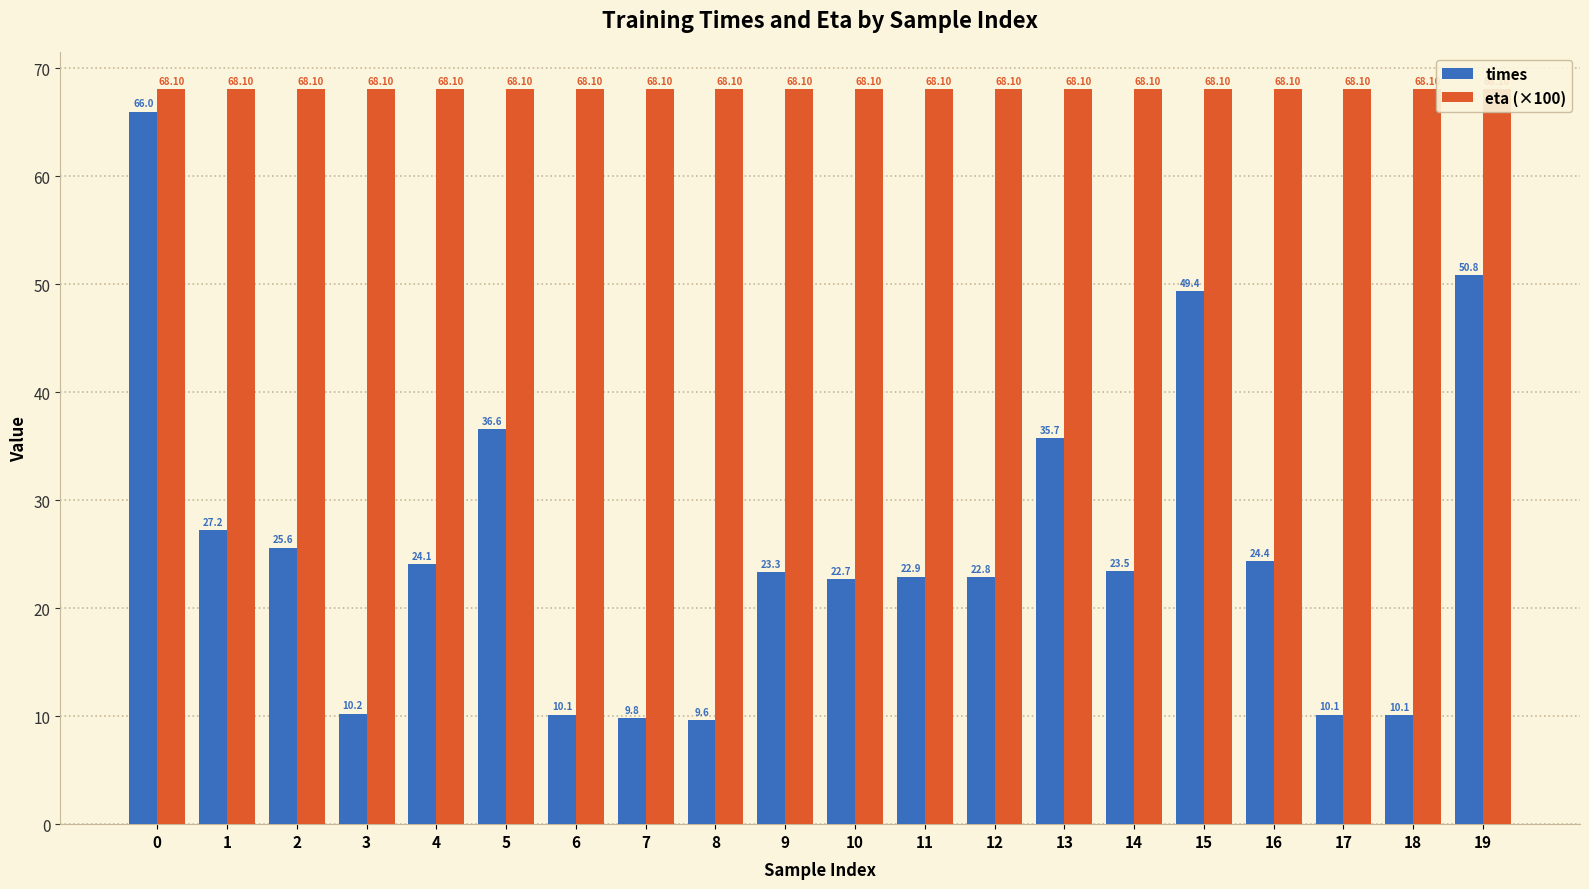

What are all the series names shown in the legend?

times, eta (×100)